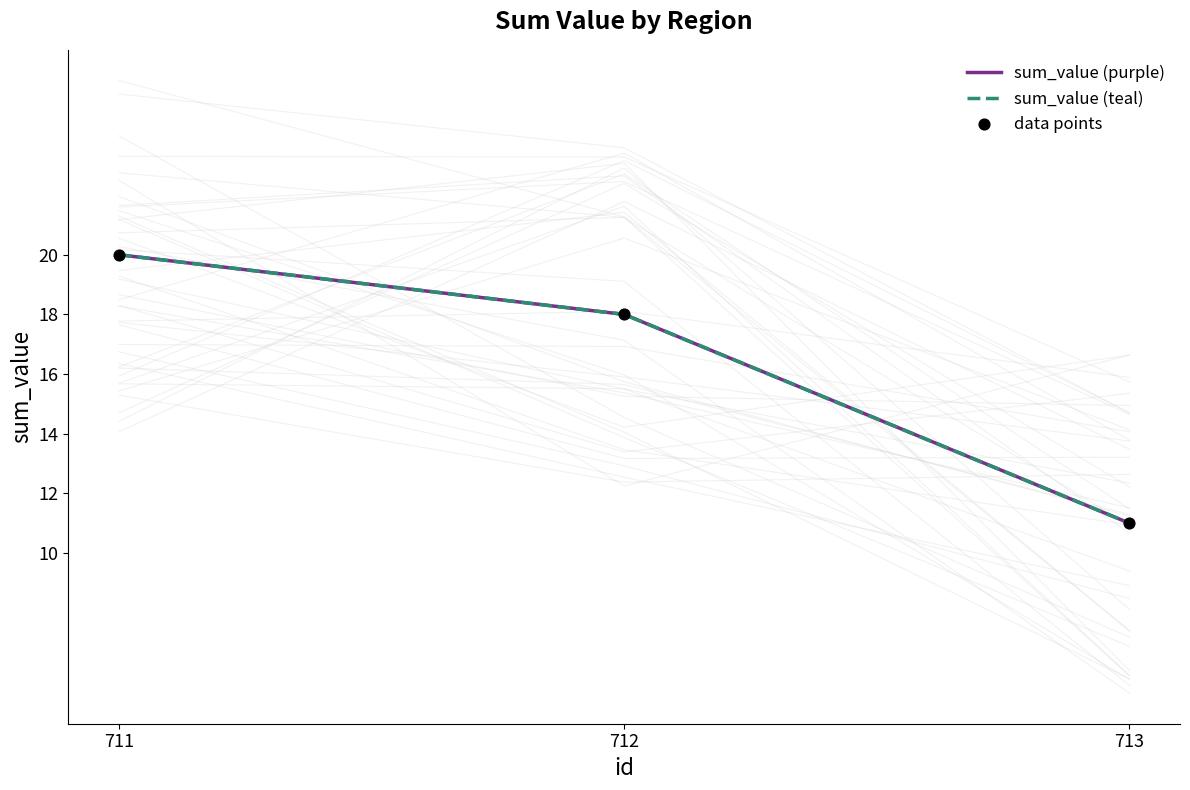

What is the total value across all series at 711?

60